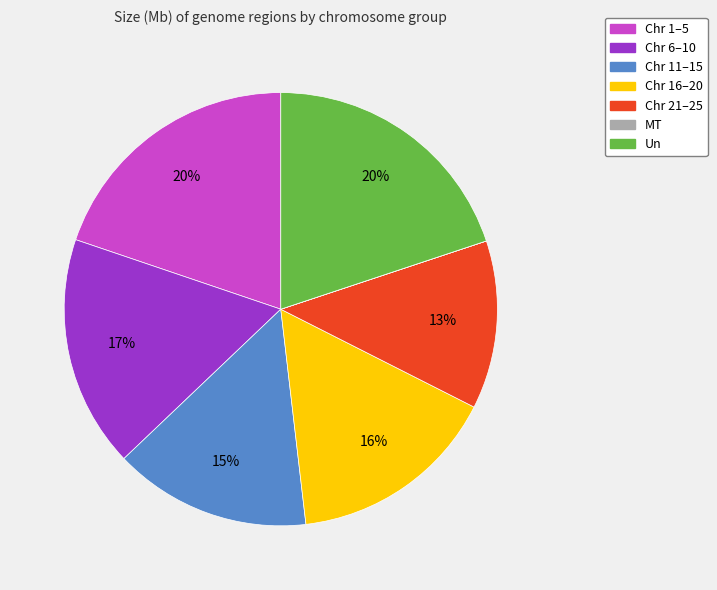

To the nearest percent, what is the difference between the largest and smallest slice percentages?

20%